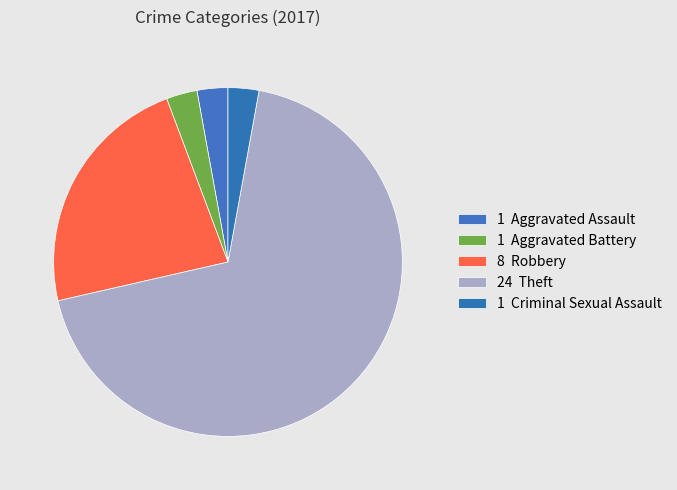

To the nearest percent, what is the average slice percentage?

20%